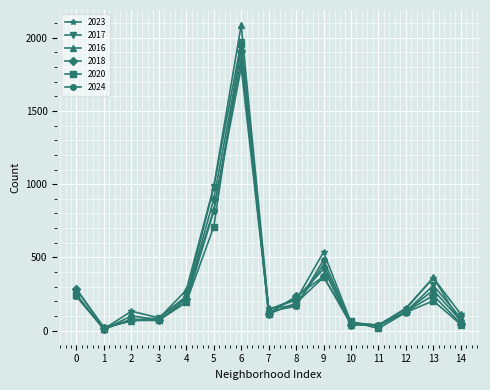

Is the value of 2018 at 8 greater than the value of 2017 at 6?

No